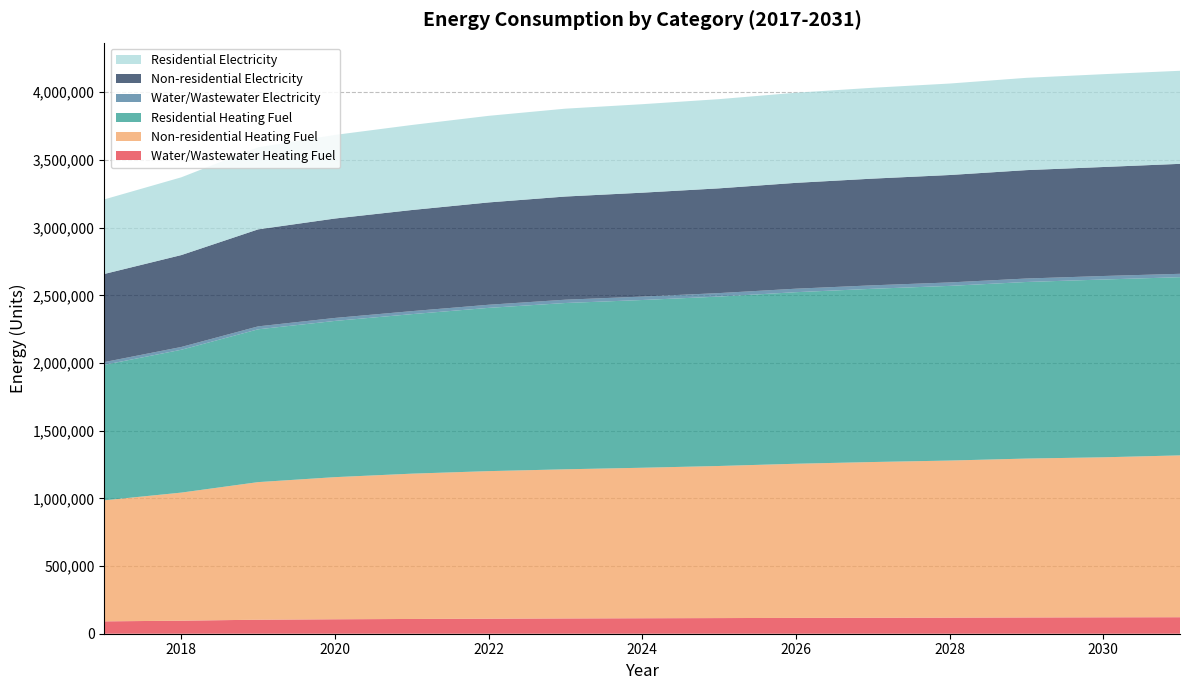

Reading left to right, transcribe all the data shown in this chart.

Water/Wastewater Heating Fuel: 2017=91300.7	2018=96307.8	2019=103476.8	2020=106725.8	2021=109025.7	2022=111035.8	2023=112821.1	2024=114242.9	2025=115534.1	2026=116993.3	2027=118019.8	2028=118828.5	2029=120143.5	2030=121133.2	2031=121883.1
Non-residential Heating Fuel: 2017=894356.4	2018=946230.3	2019=1016511.0	2020=1049978.1	2021=1073405.0	2022=1090138.5	2023=1101852.0	2024=1111892.1	2025=1123605.5	2026=1138665.7	2027=1150379.1	2028=1160419.2	2029=1173806.1	2030=1182172.8	2031=1195559.6
Residential Heating Fuel: 2017=1001035.3	2018=1055356.1	2019=1128952.0	2020=1154181.1	2021=1178506.1	2022=1206052.4	2023=1228593.1	2024=1239195.5	2025=1251564.9	2026=1267468.4	2027=1279837.9	2028=1290440.2	2029=1304576.7	2030=1313412.0	2031=1316446.3
Water/Wastewater Electricity: 2017=20289.7	2018=20579.7	2019=21751.7	2020=21988.8	2021=22207.0	2022=23072.5	2023=24404.1	2024=25332.9	2025=25708.1	2026=25805.3	2027=25674.9	2028=25428.7	2029=25552.5	2030=25948.3	2031=25003.4
Non-residential Electricity: 2017=651038.3	2018=678821.8	2019=716463.8	2020=734388.6	2021=746935.9	2022=755898.3	2023=762172.0	2024=767549.4	2025=773823.1	2026=781889.2	2027=788162.9	2028=793540.3	2029=800710.3	2030=805191.5	2031=812361.4
Residential Electricity: 2017=550975.8	2018=574489.0	2019=606345.6	2020=617630.9	2021=628183.4	2022=639719.1	2023=649060.0	2024=653639.3	2025=658982.0	2026=665851.0	2027=671193.6	2028=675773.0	2029=681878.9	2030=685695.0	2031=687504.0